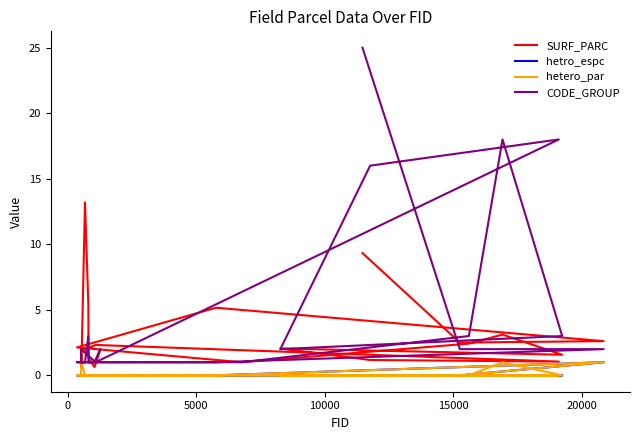

Count the hetro_espc values in the range 0 to 1.

20